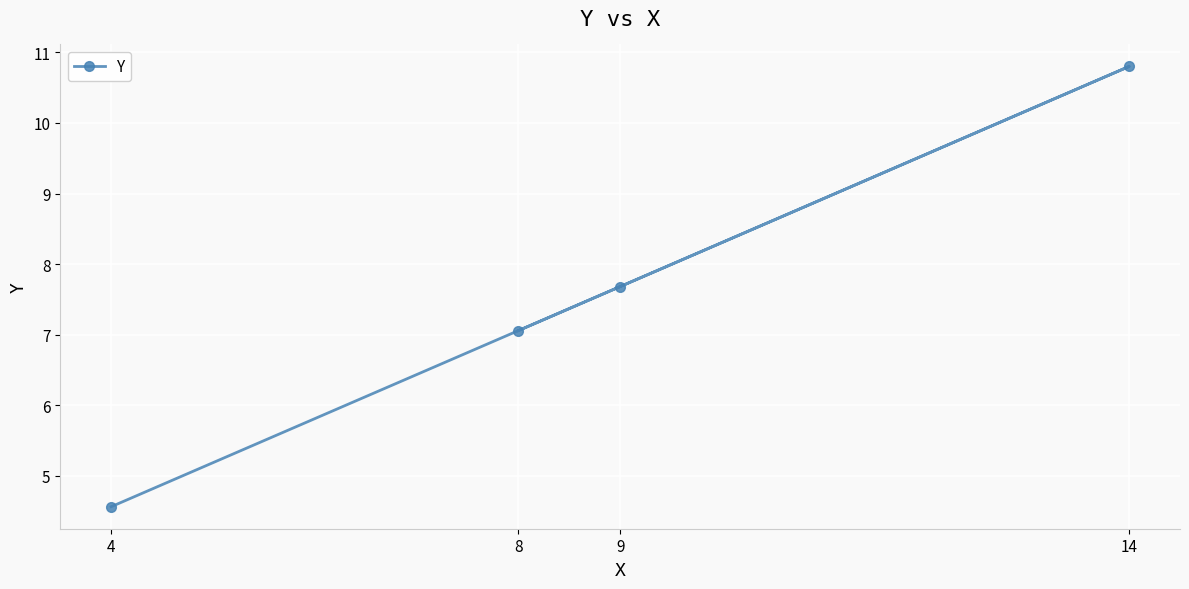

Reading left to right, what are all the values shown in this chart?

4=4.6	8=7.1	9=7.7	14=10.8